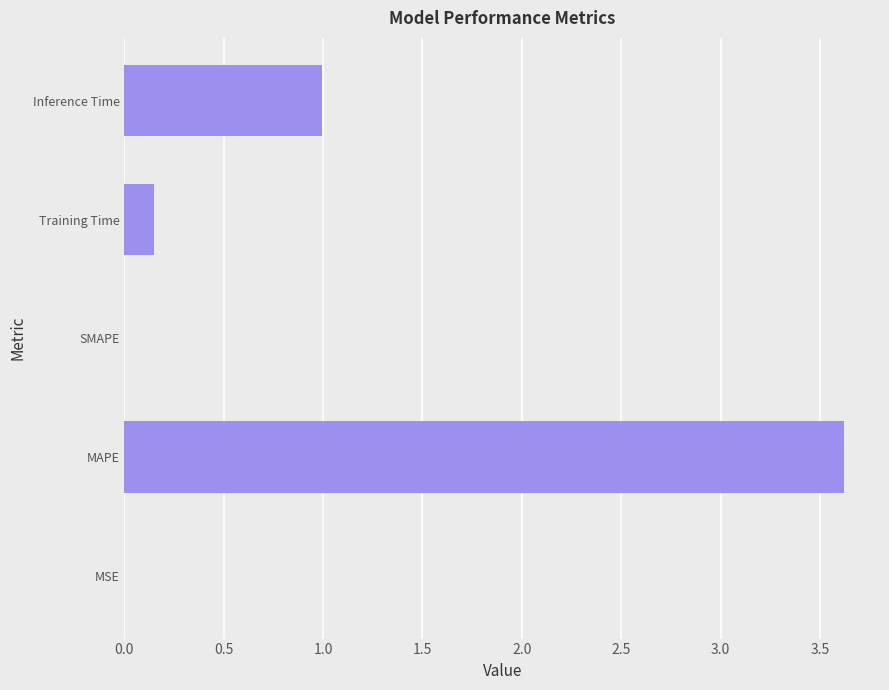

The value at MAPE is 3.6. True or false?

True